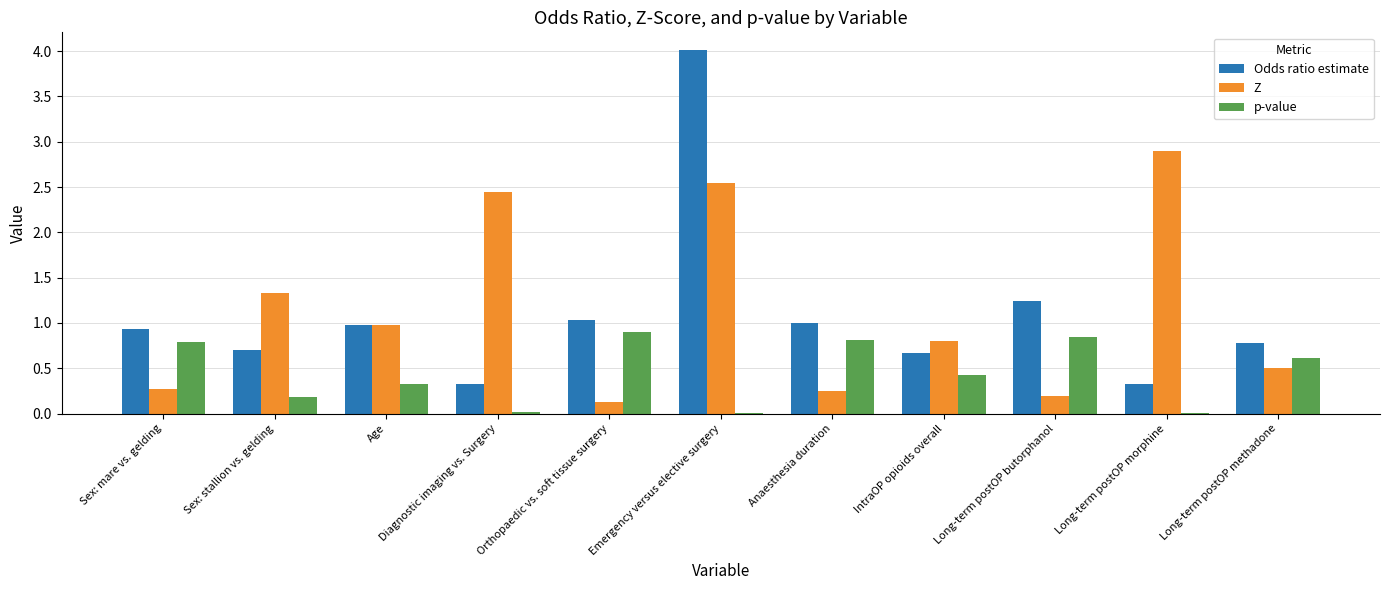

What is the sum of the Odds ratio estimate values at Sex: stallion vs. gelding and Long-term postOP butorphanol?

1.9